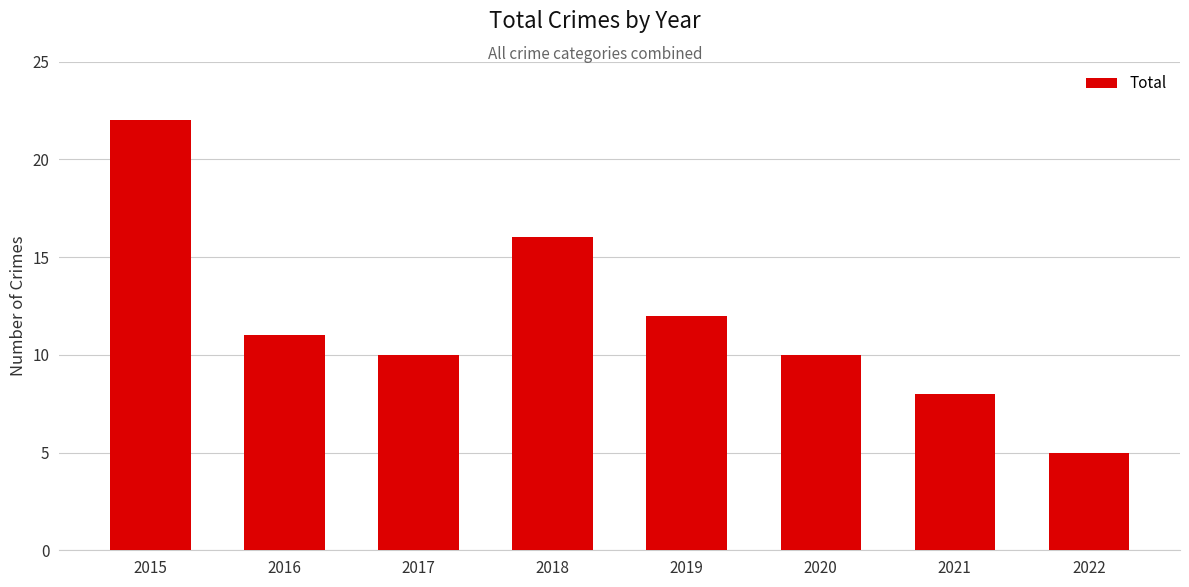

What is the difference between the second highest and second lowest values?

8